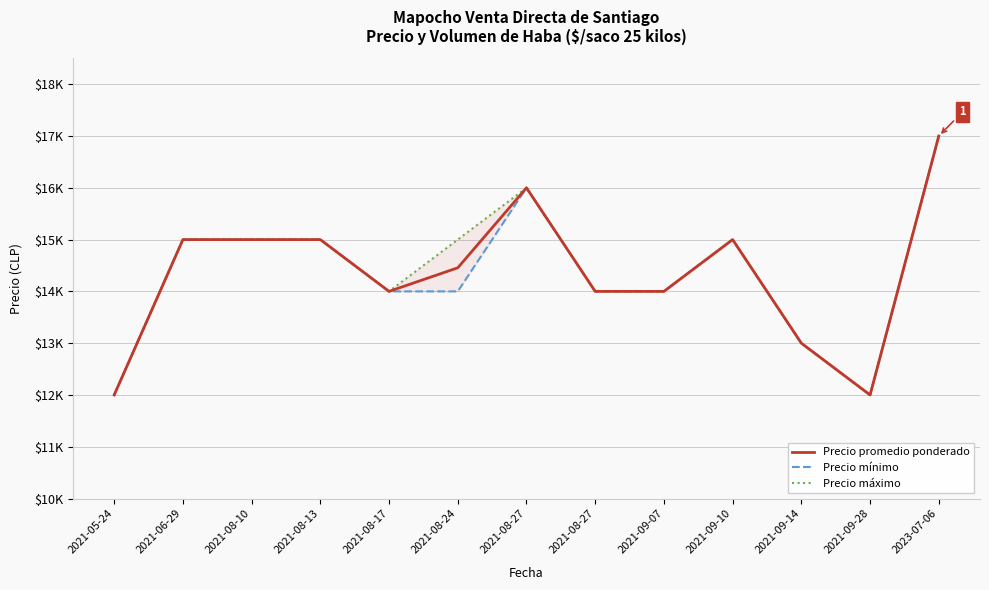

Rank the series by their average value, from lowest to highest.

Precio mínimo, Precio promedio ponderado, Precio máximo